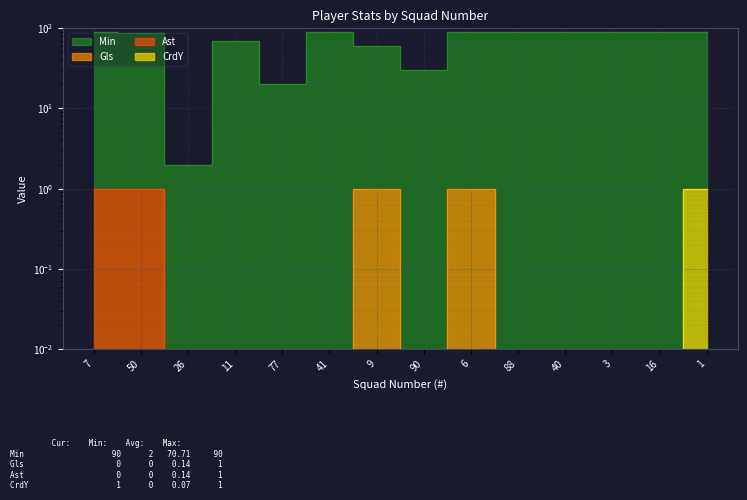

What is the difference between the maximum and minimum values in the Gls series?

1.0